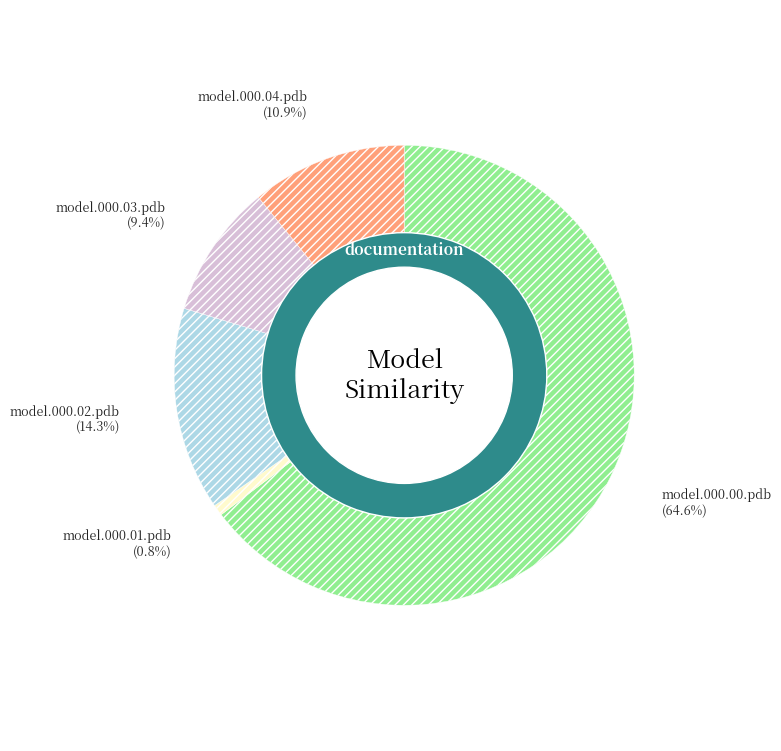

Rank the categories by value from lowest to highest.

model.000.01.pdb, model.000.03.pdb, model.000.04.pdb, model.000.02.pdb, model.000.00.pdb